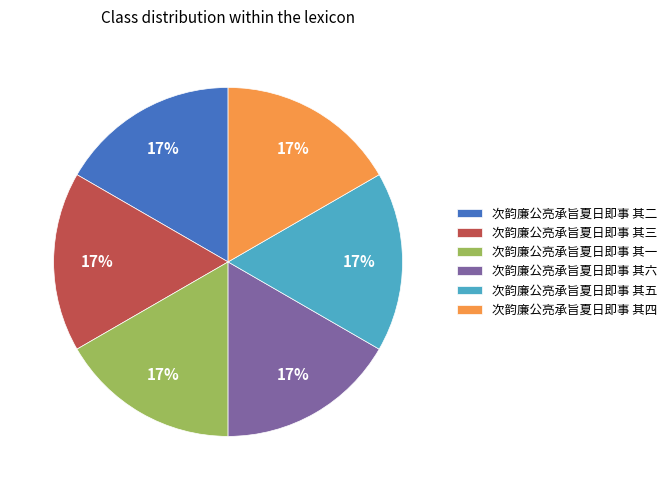

The 次韵廉公亮承旨夏日即事 其五 slice represents 8% of the pie. True or false?

False